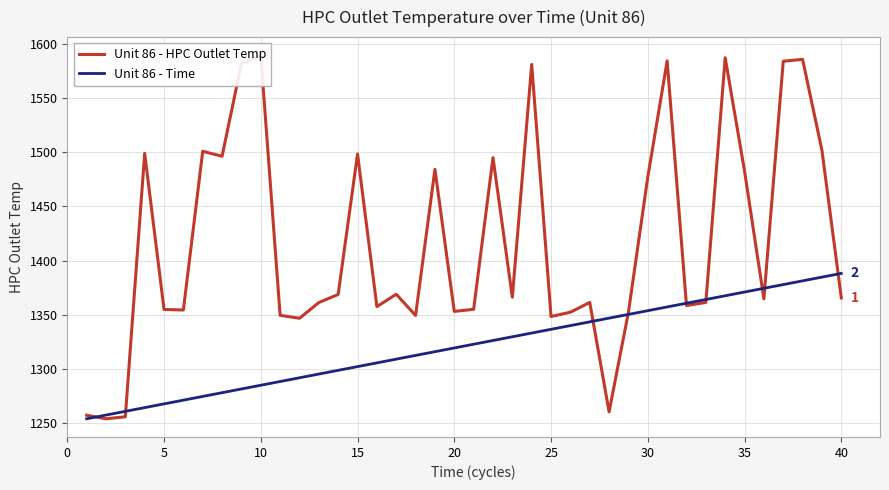

Is it true that Unit 86 - Time equals 1388.1 at 40?

True